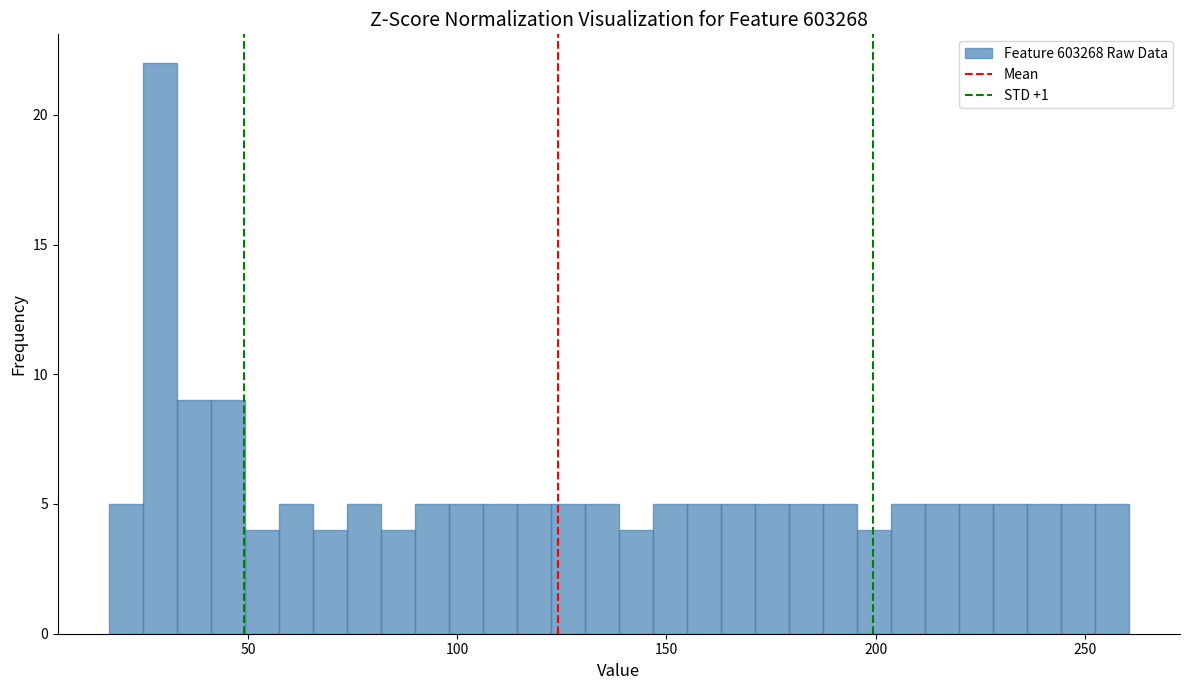

Read against the x-axis, roughly where is the centre of the tallest bar?

30